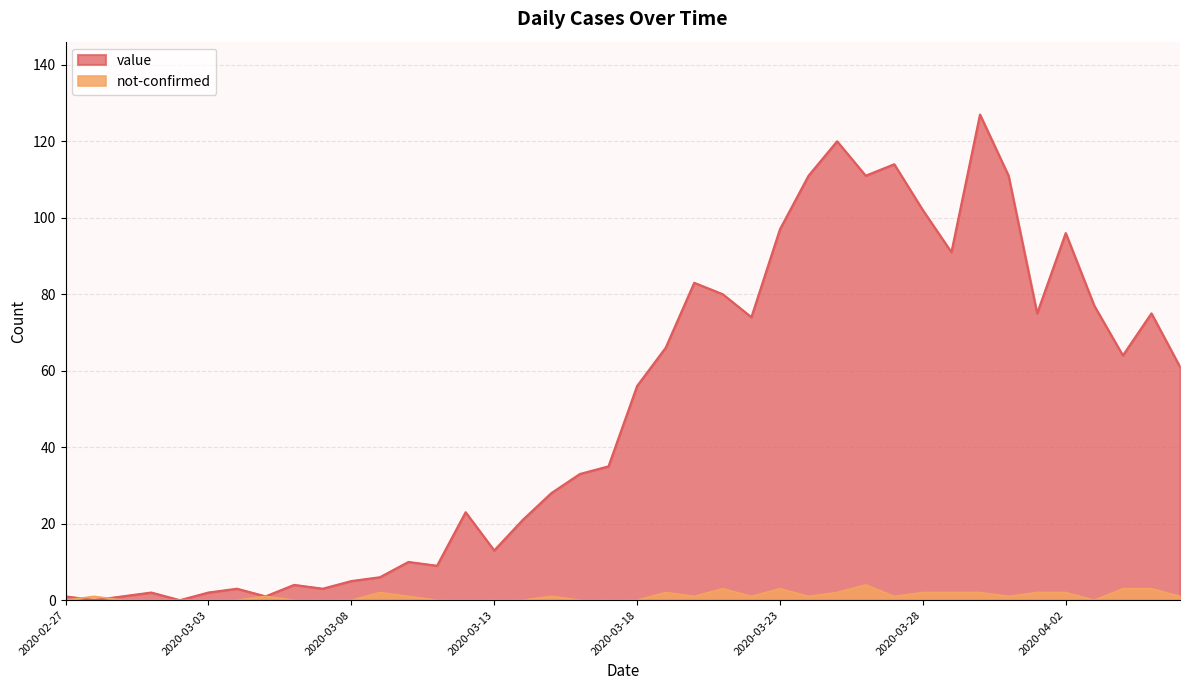

At which category does the chart reach its minimum across all series?

2020-02-28